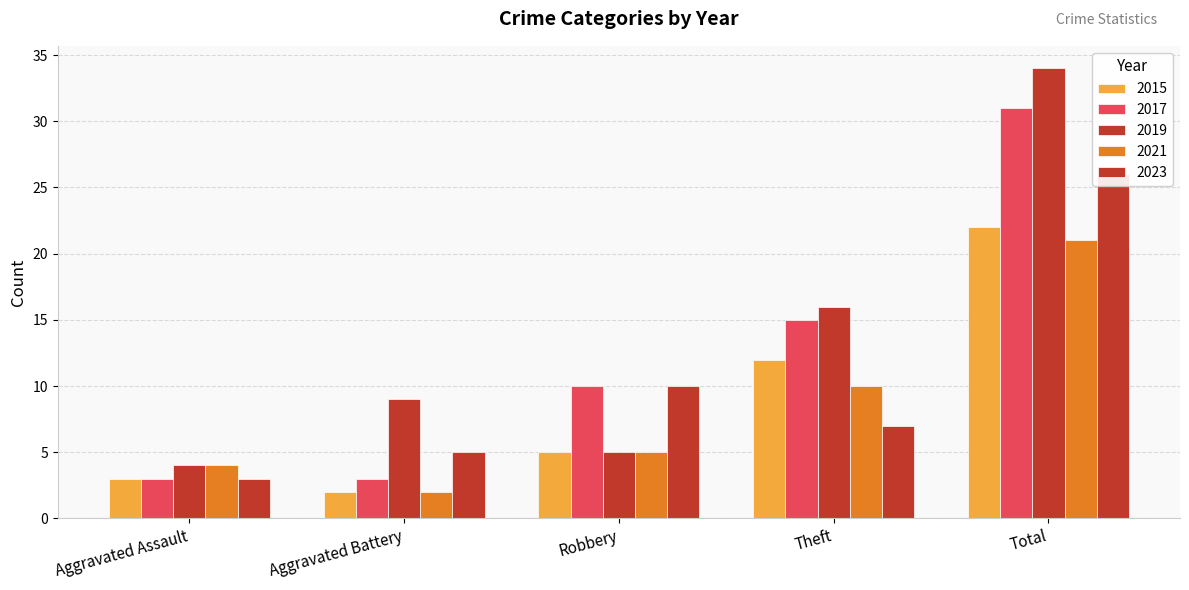

What is the difference between the highest and lowest values at Theft?

9